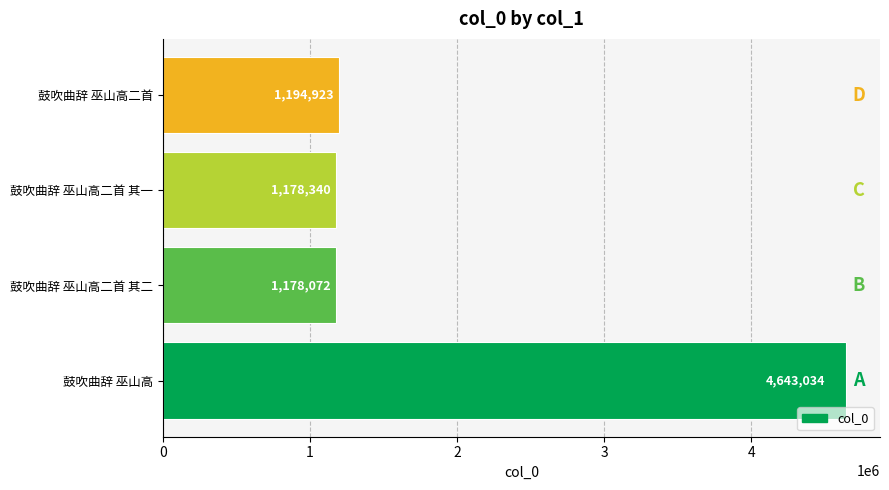

What is the change in value from 鼓吹曲辞 巫山高二首 其二 to 鼓吹曲辞 巫山高二首 其一?

+268